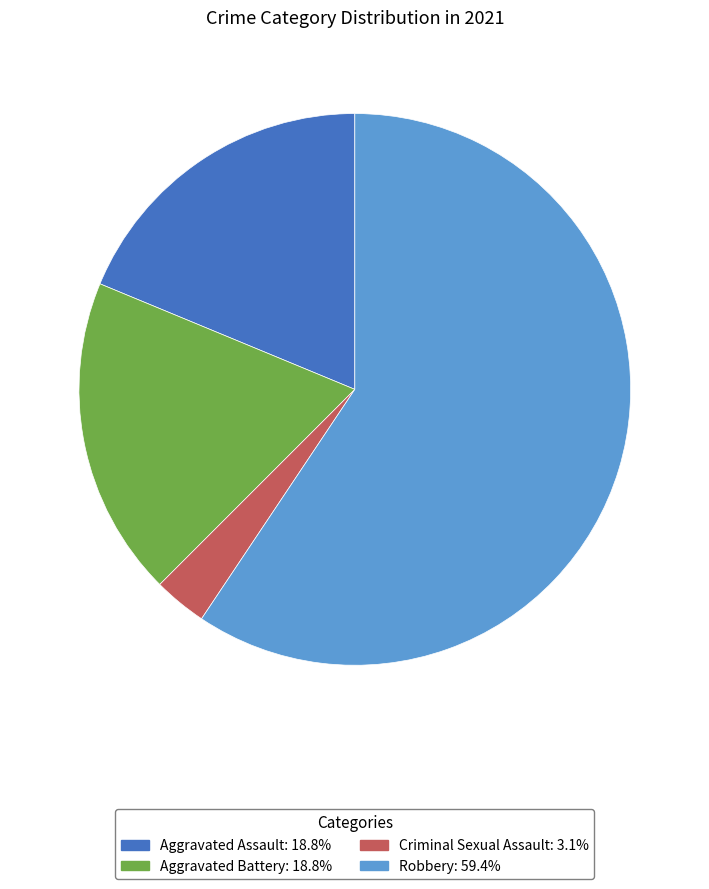

How many segments does this pie chart have?

4